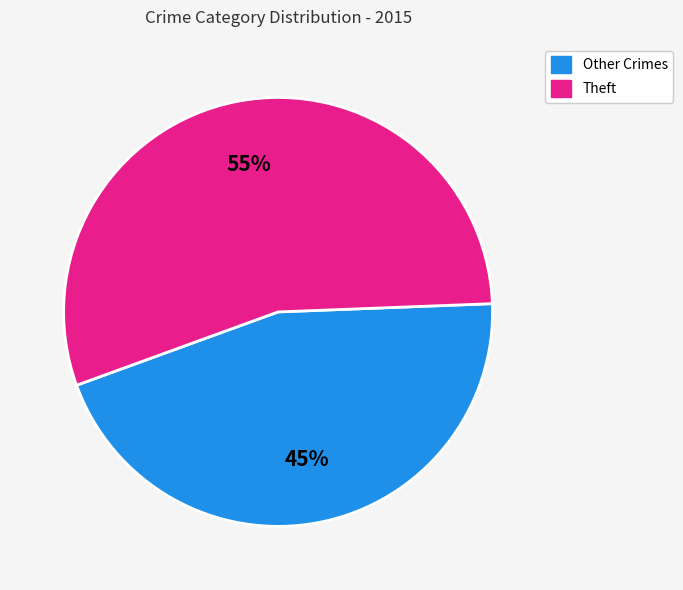

Which slice is the smallest?

Other Crimes